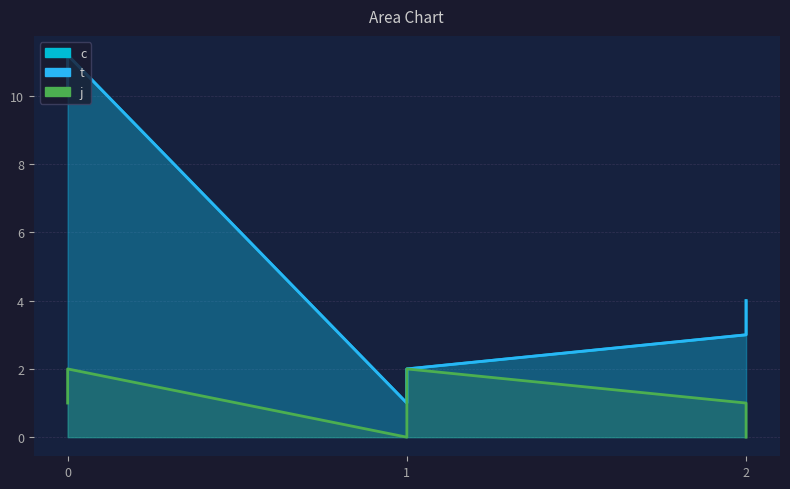

What is the difference between the maximum and minimum values in the j series?

2.0